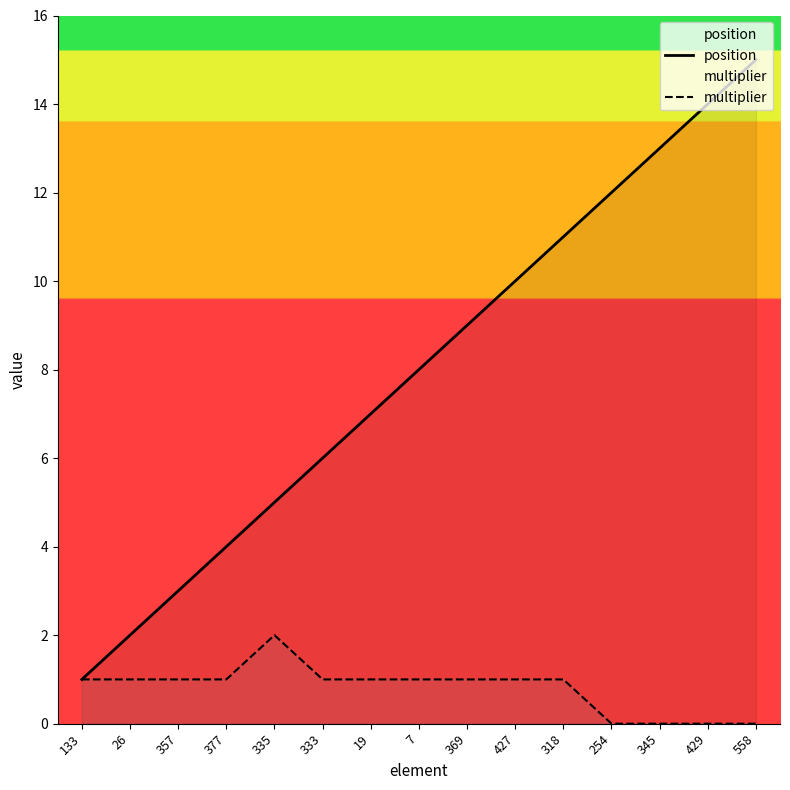

The value of position at 133 is 1. True or false?

True